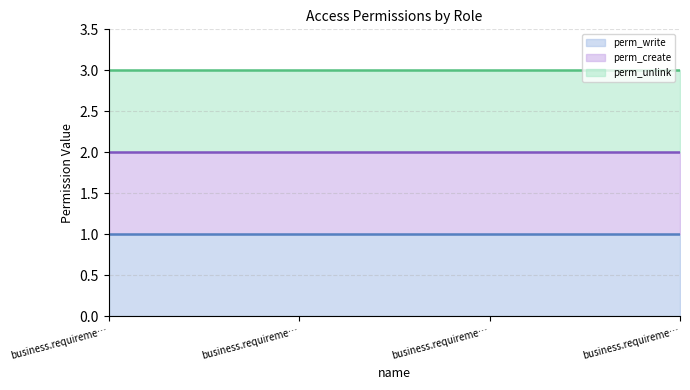

Does the chart display data point markers on the line(s)?

No